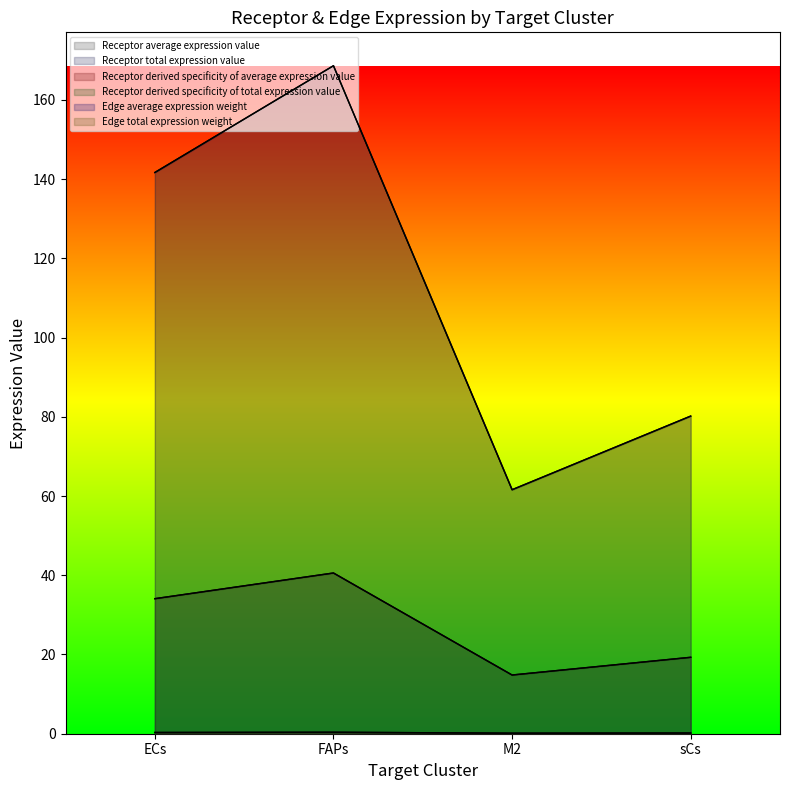

At which category does Receptor derived specificity of average expression value reach its first local peak?

FAPs